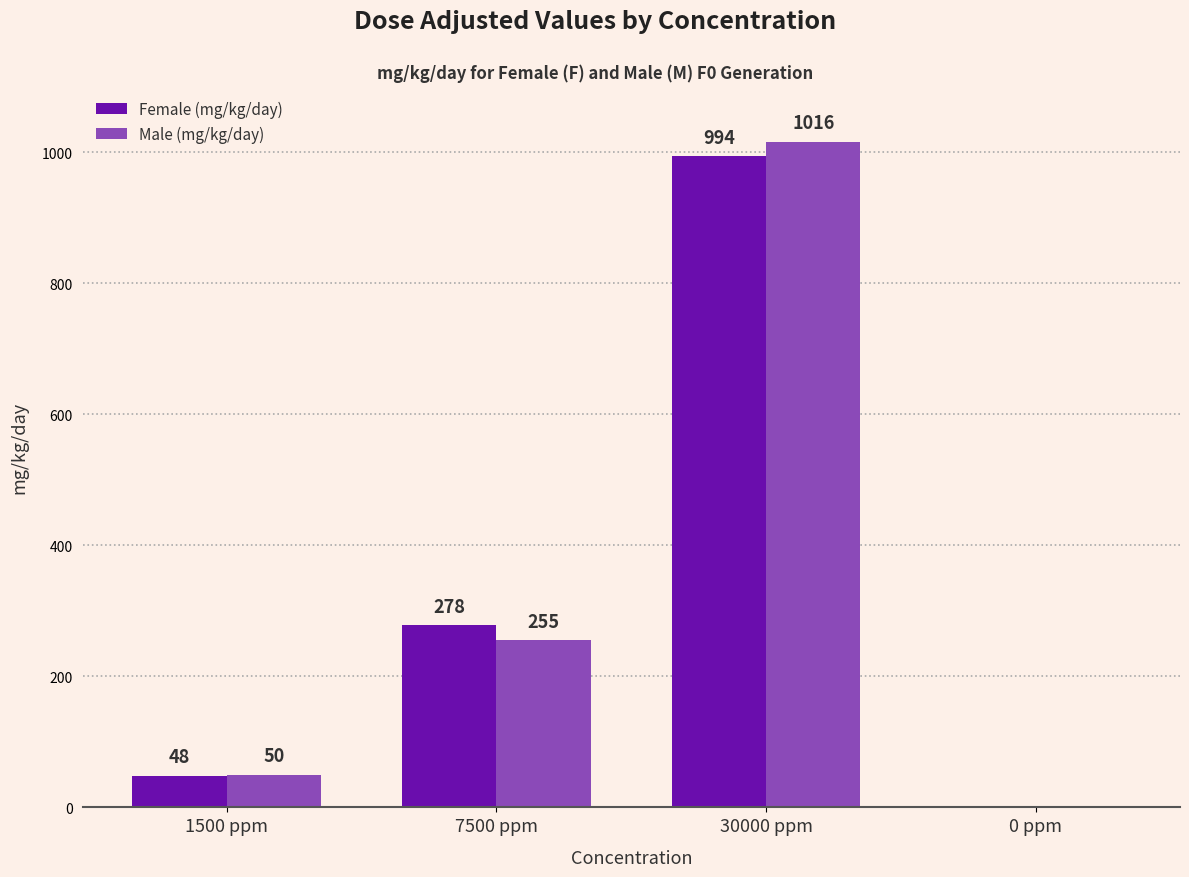

Which series changed the most between 7500 ppm and 30000 ppm?

Male (mg/kg/day)